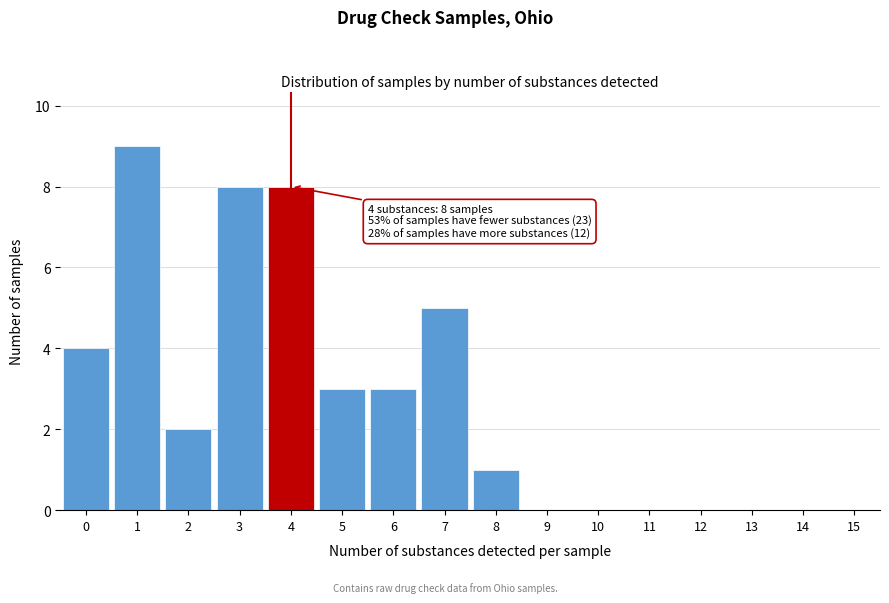

Reading left to right, what are all the values shown in this chart?

0=4	1=9	2=2	3=8	4=8	5=3	6=3	7=5	8=1	9=0	10=0	11=0	12=0	13=0	14=0	15=0